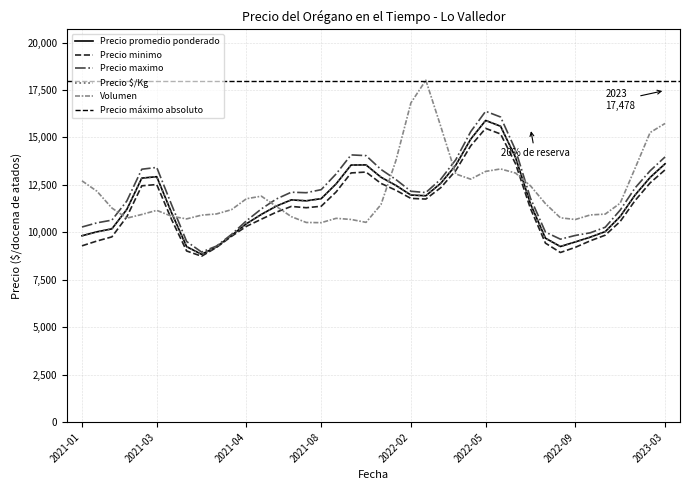

The value of Precio promedio ponderado at 2022-09 is 13841.0. True or false?

False